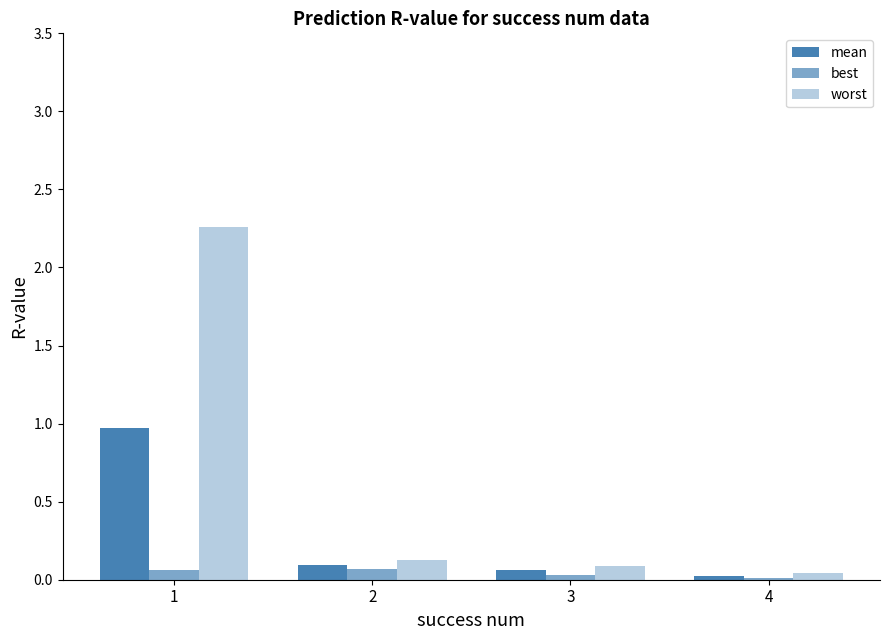

Are the bars grouped side by side (vs. stacked)?

Yes